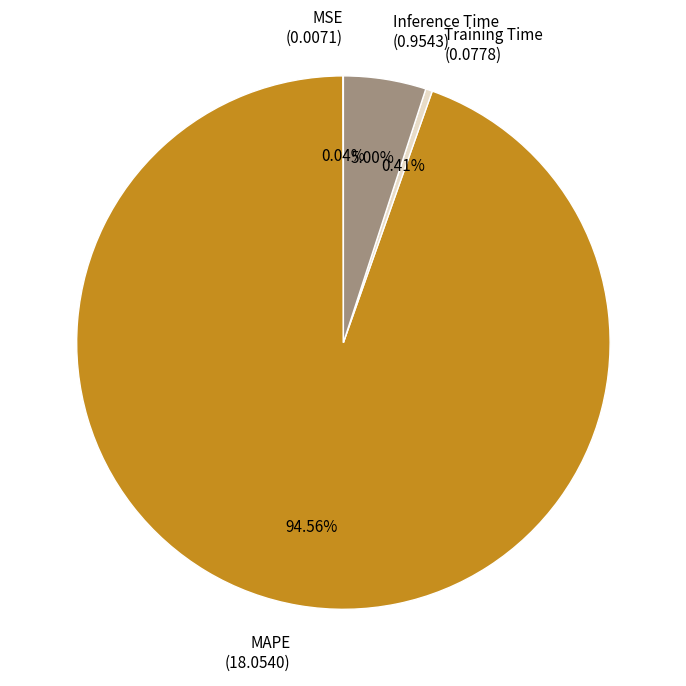

Is it true that Inference Time is 5% of the pie?

True